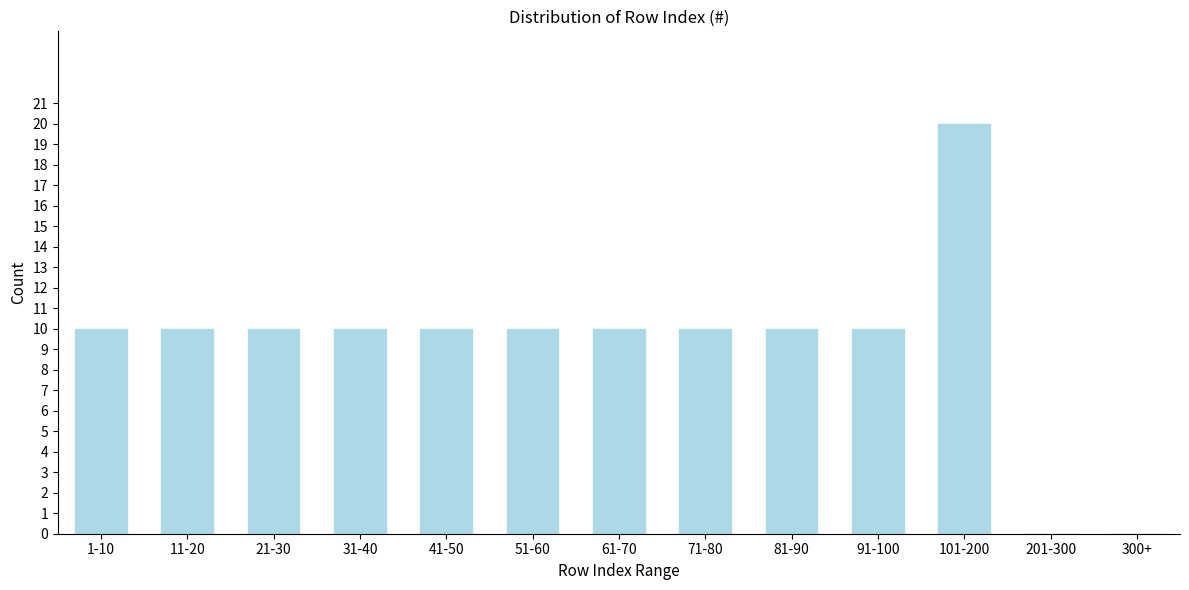

Reading left to right, extract all data points from this chart.

1-10=10	11-20=10	21-30=10	31-40=10	41-50=10	51-60=10	61-70=10	71-80=10	81-90=10	91-100=10	101-200=20	201-300=0	300+=0